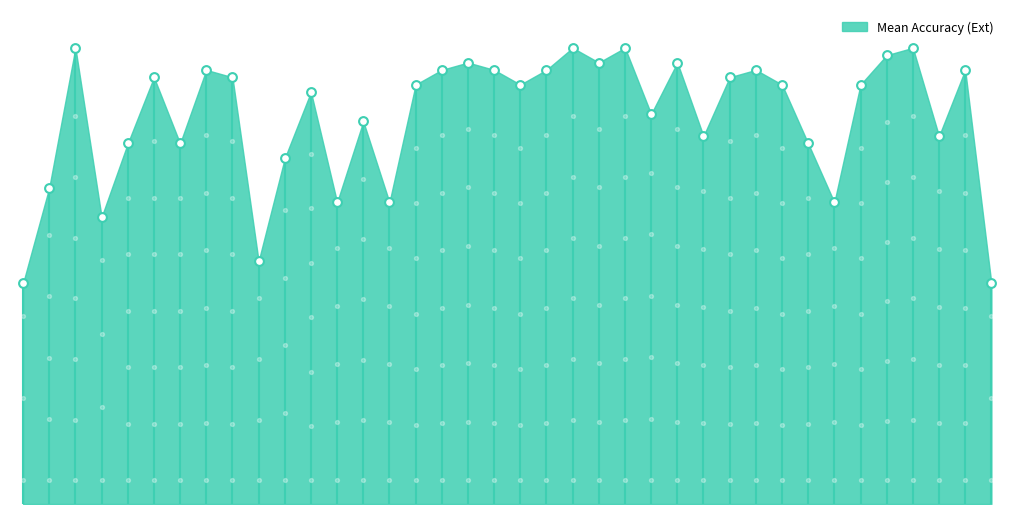

Which has a higher value, 186 or 119?

119